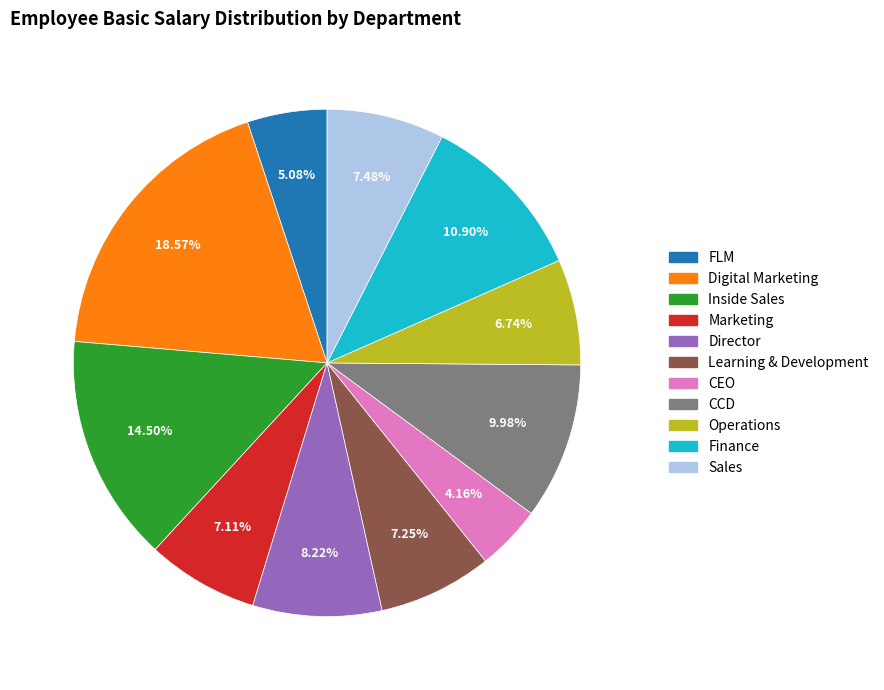

How many segments does this pie chart have?

11